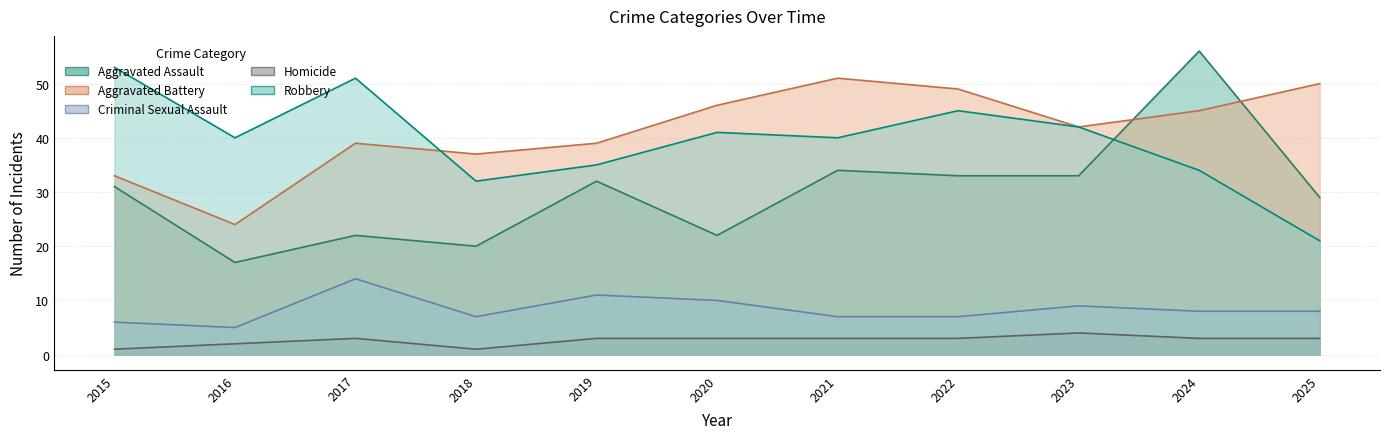

Which label corresponds to the smallest value in the chart?

2015